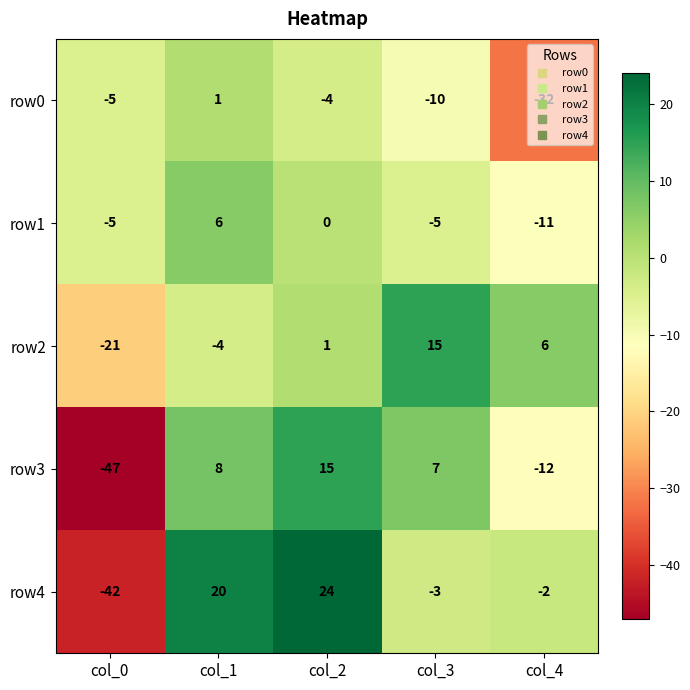

Is it true that row3 equals 24 at col_2?

False